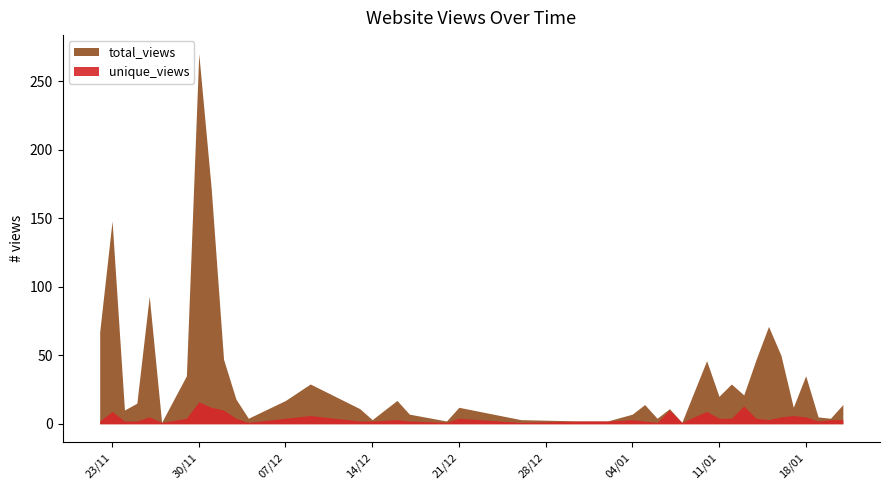

In unique_views, how many points are lower than both neighbors (excluding endpoints)?

8